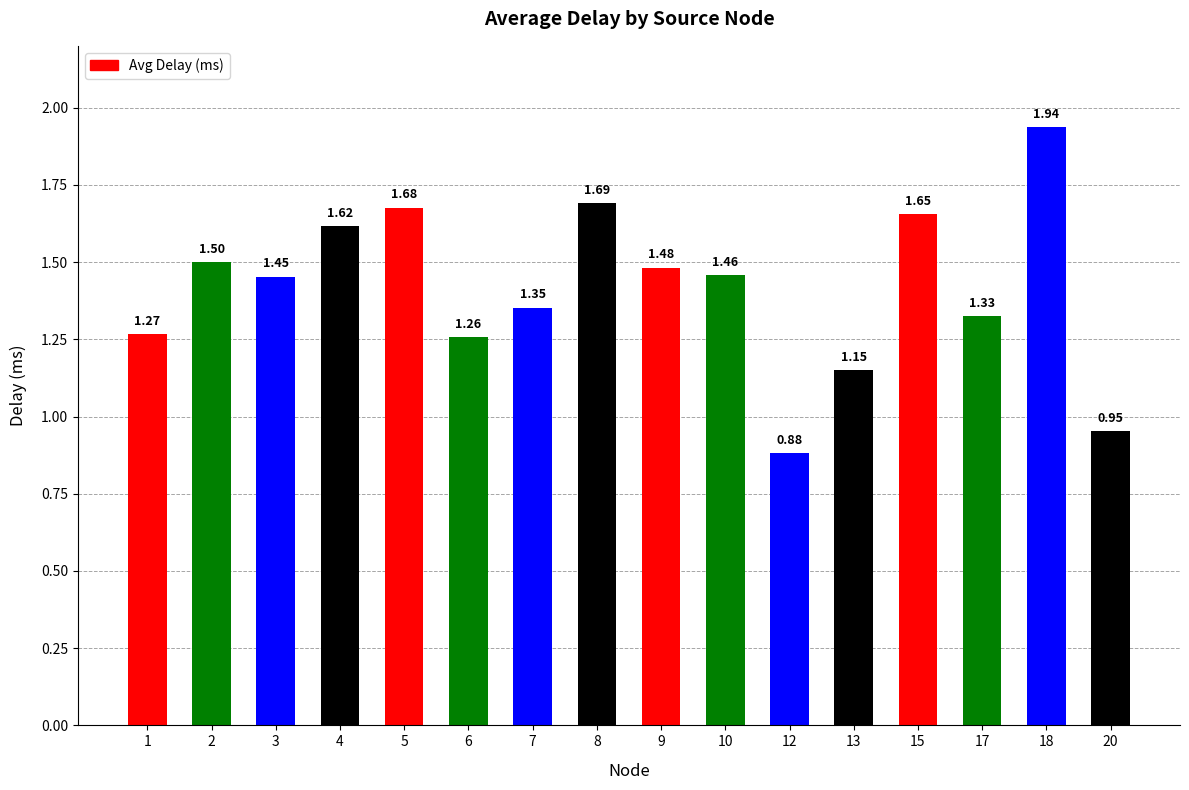

List the labels in order of value, largest first.

18, 8, 5, 15, 4, 2, 9, 10, 3, 7, 17, 1, 6, 13, 20, 12